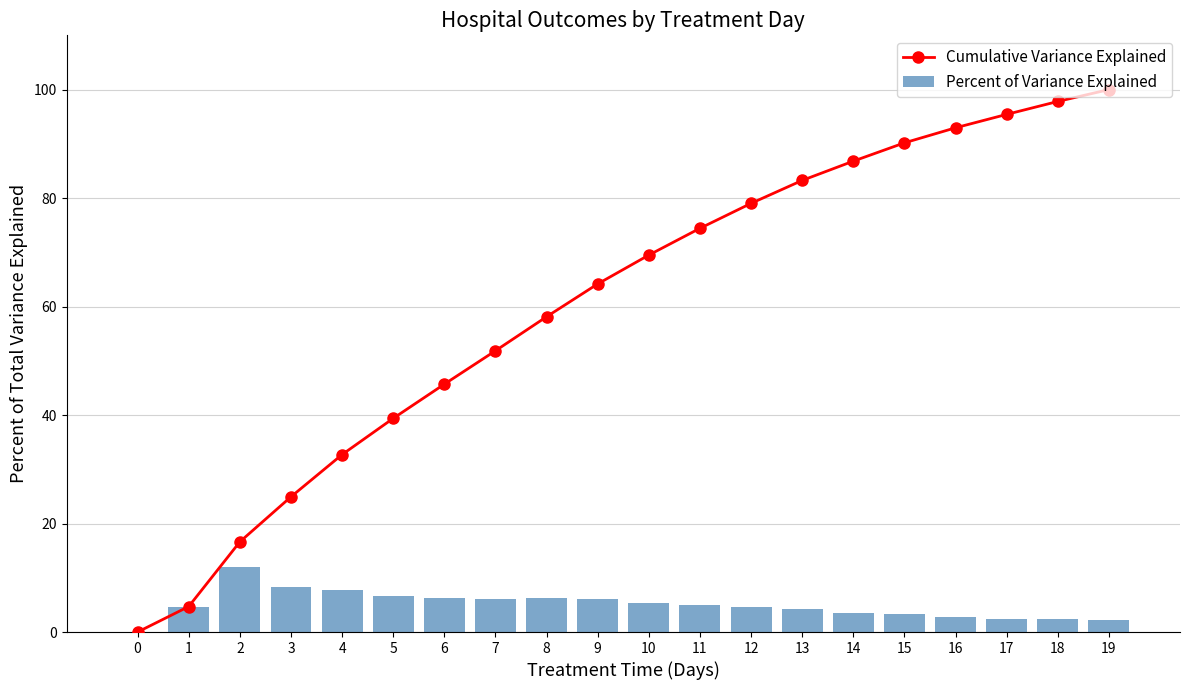

What is the sum of all Cumulative Variance Explained values?

1207.6